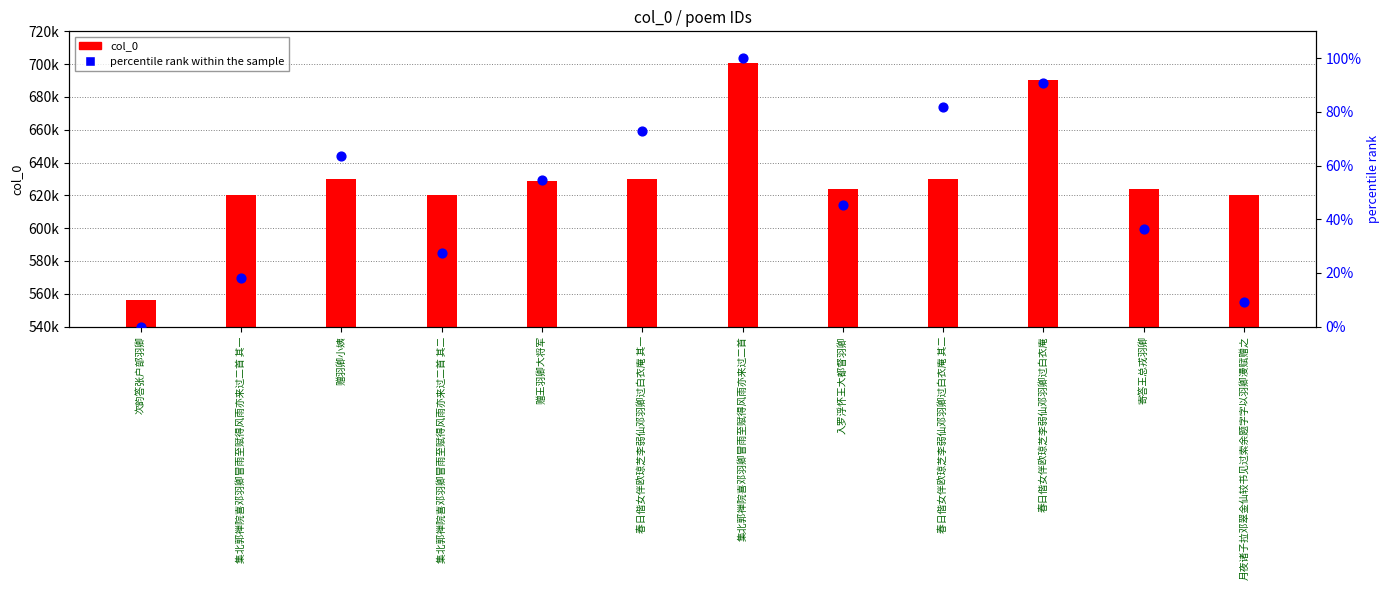

Which series contains the highest Y value?

col_0